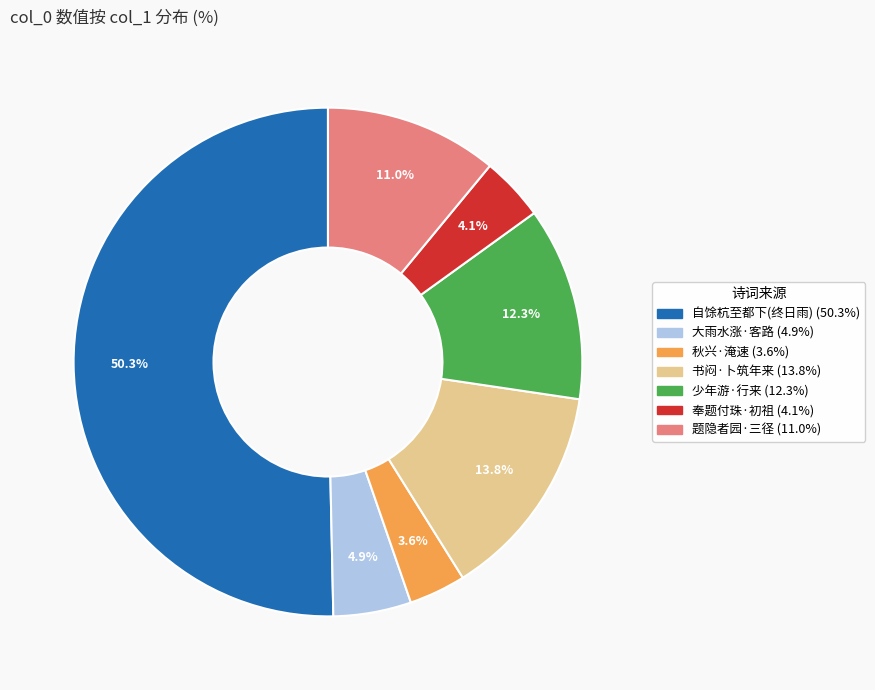

Which slice is the largest?

自馀杭至都下终日雨随轿来但微细不能滂沱耳